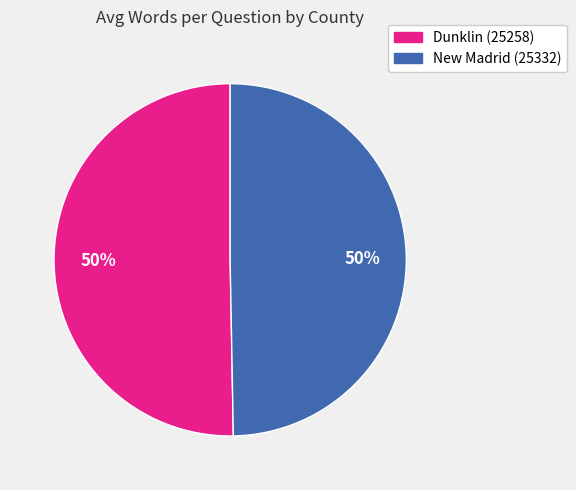

Approximately how many times larger is the value at New Madrid (25332) compared to Dunklin (25258)?

1.0